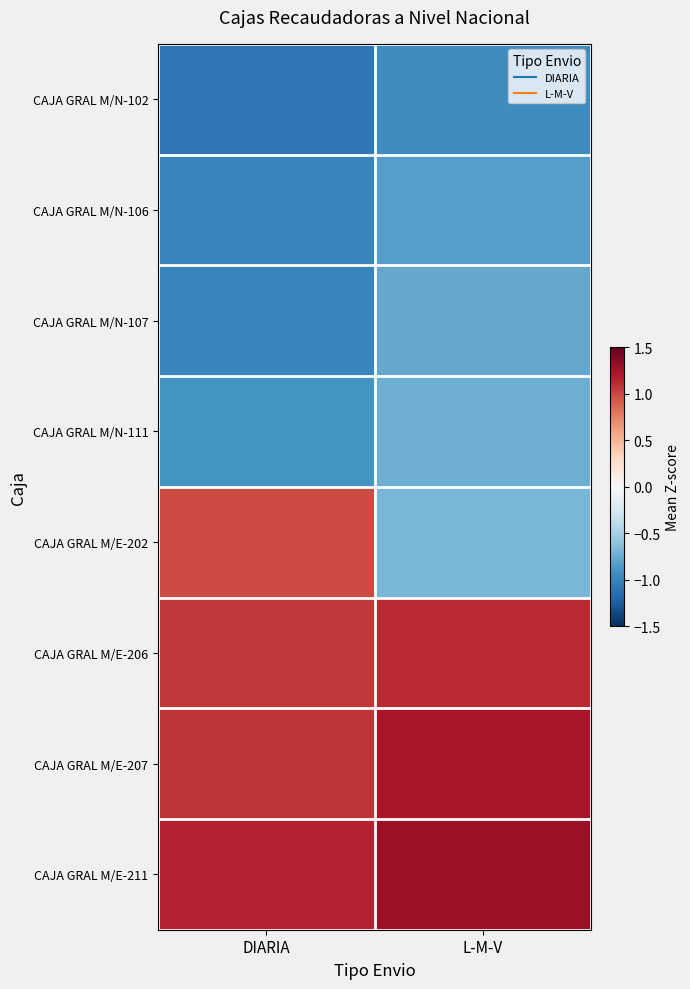

Count the number of data series in this chart.

8